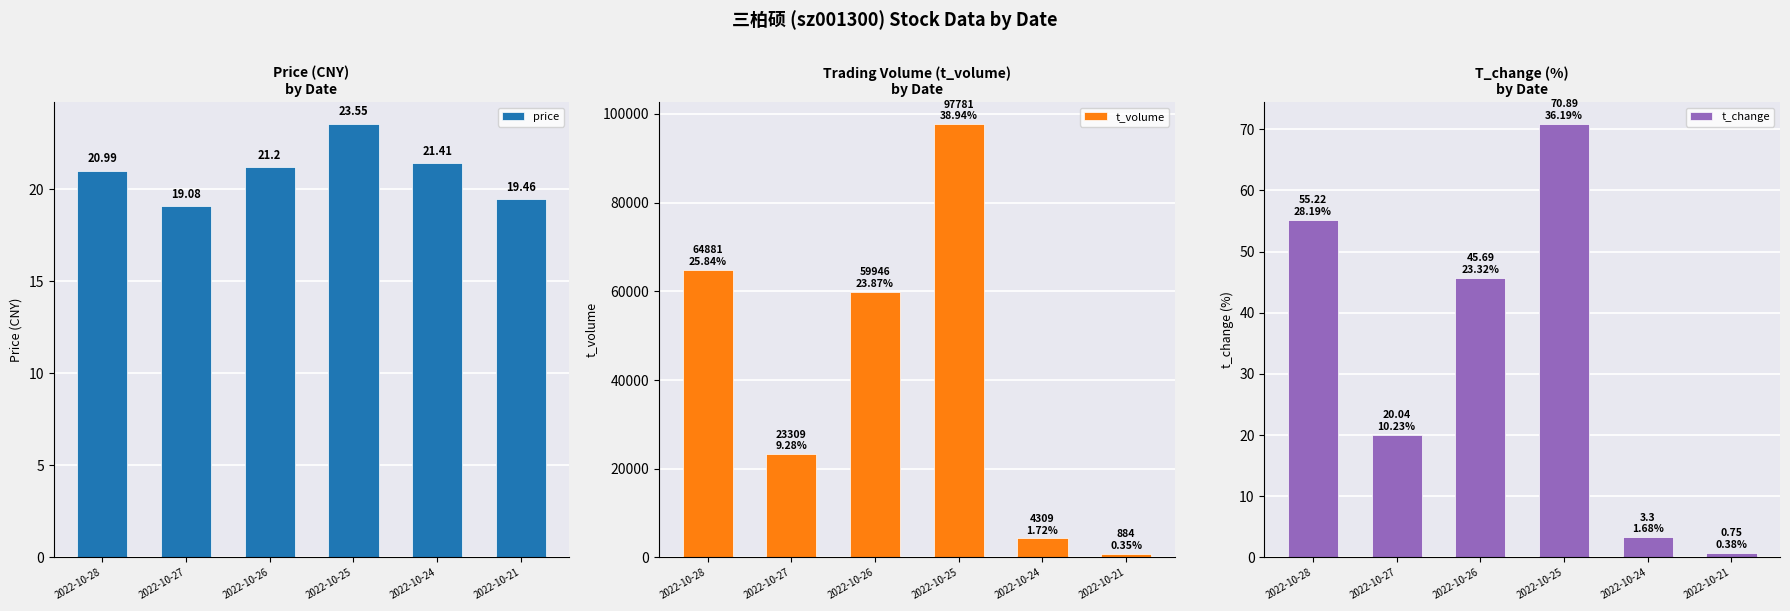

Is the value of t_change at 2022-10-26 greater than the value of price at 2022-10-21?

Yes